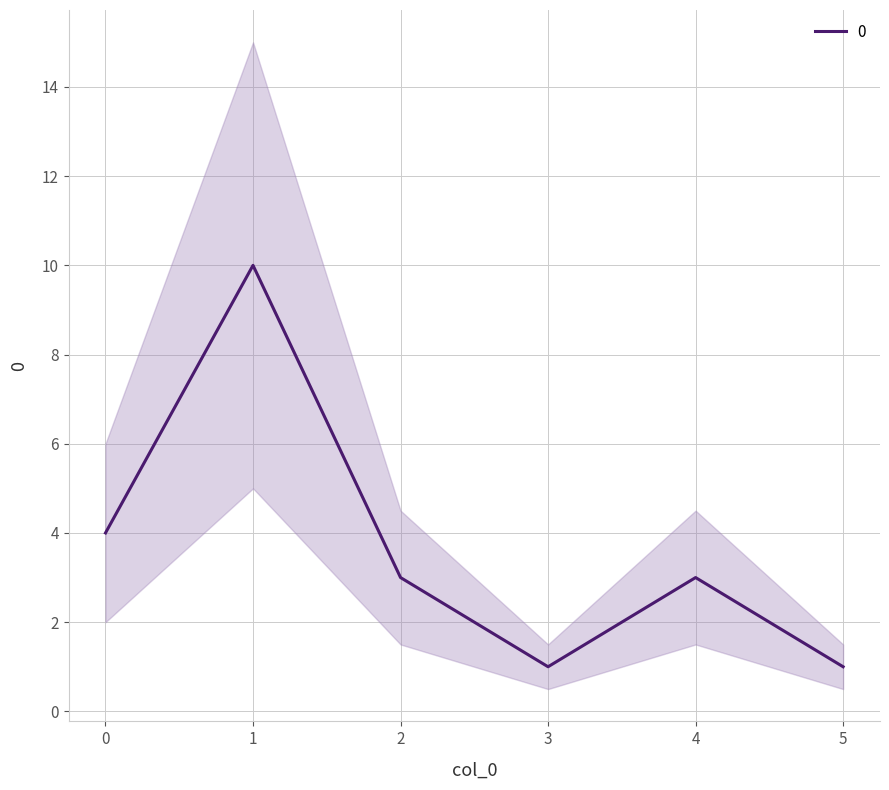

List the labels in order of value, largest first.

1, 0, 2, 4, 3, 5